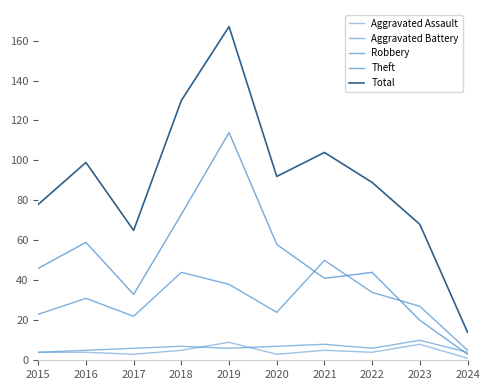

The Aggravated Assault series shows 14 at 2023. True or false?

False